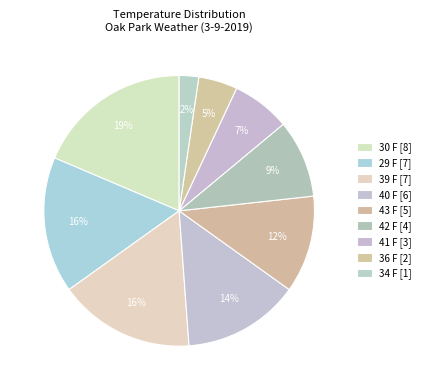

The 39 F slice represents 6% of the pie. True or false?

False